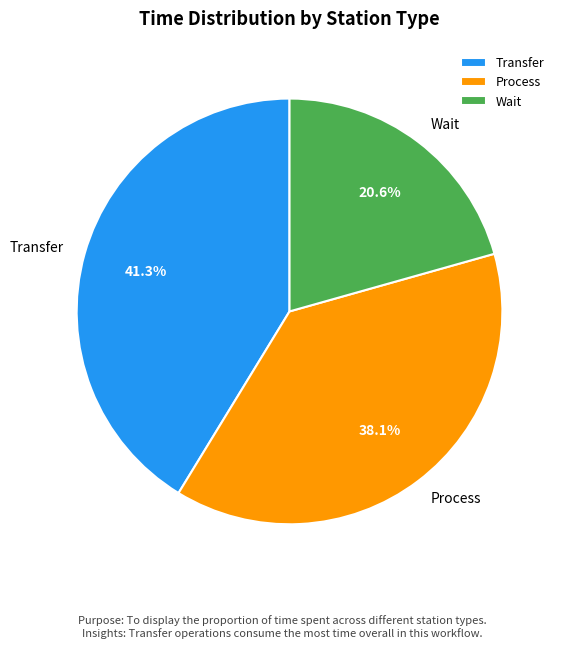

Does any single category account for the majority?

No